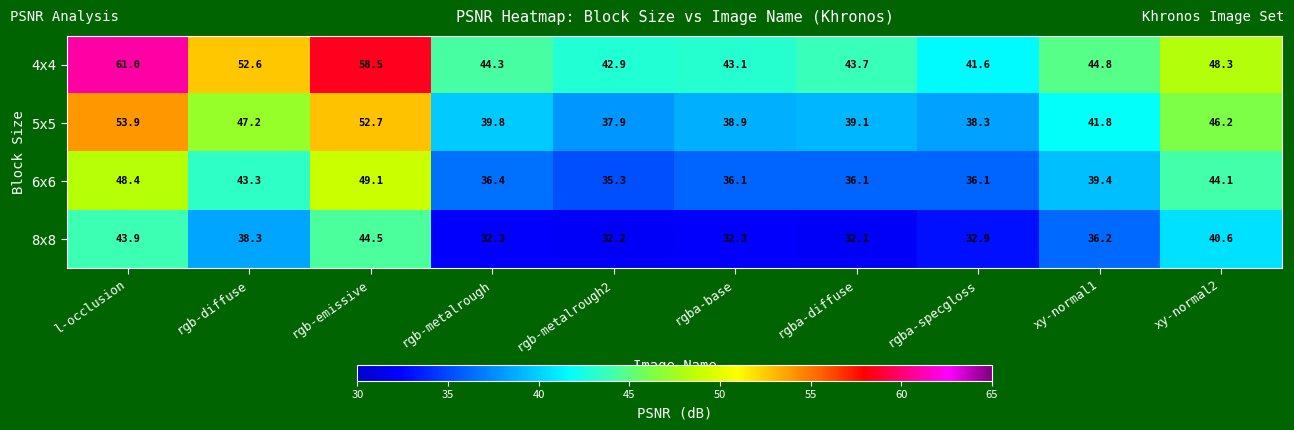

Rank the series at l-occlusion from lowest to highest value.

8x8, 6x6, 5x5, 4x4